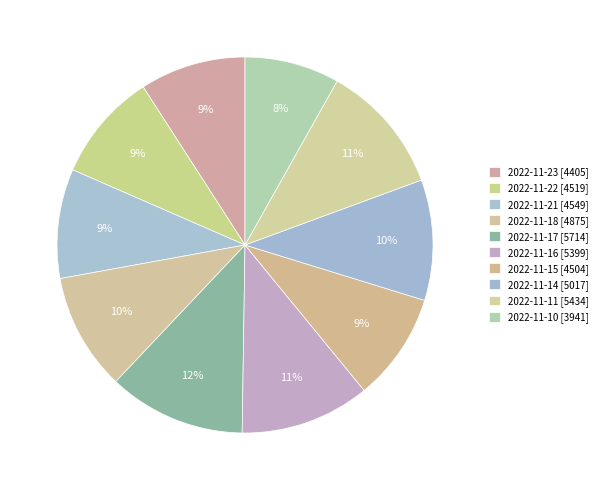

To the nearest percent, what is the difference between the largest and smallest slice percentages?

4%